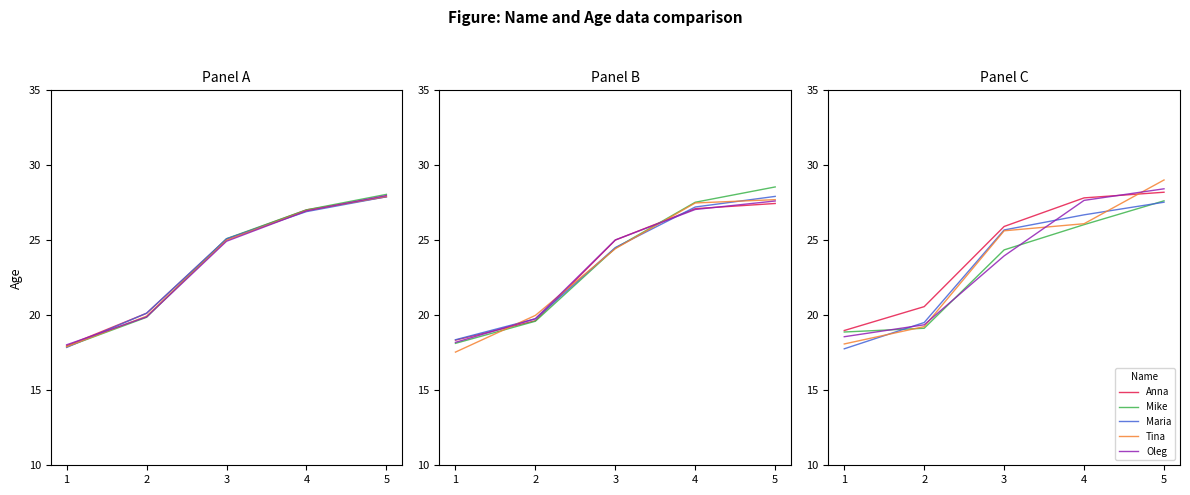

The value of Maria at 5 is 27.5. True or false?

True